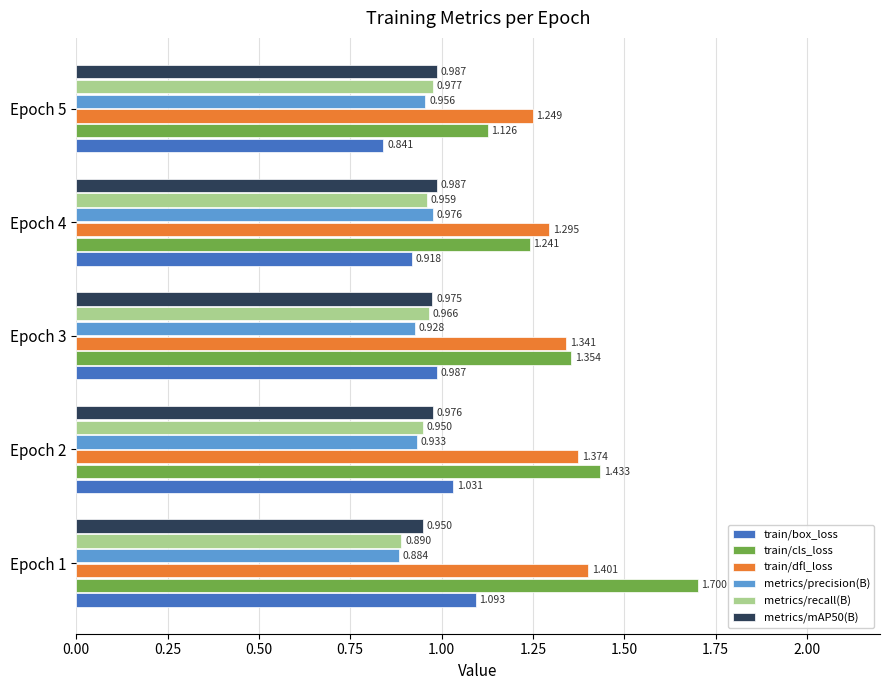

Which series has the widest spread of values?

train/cls_loss